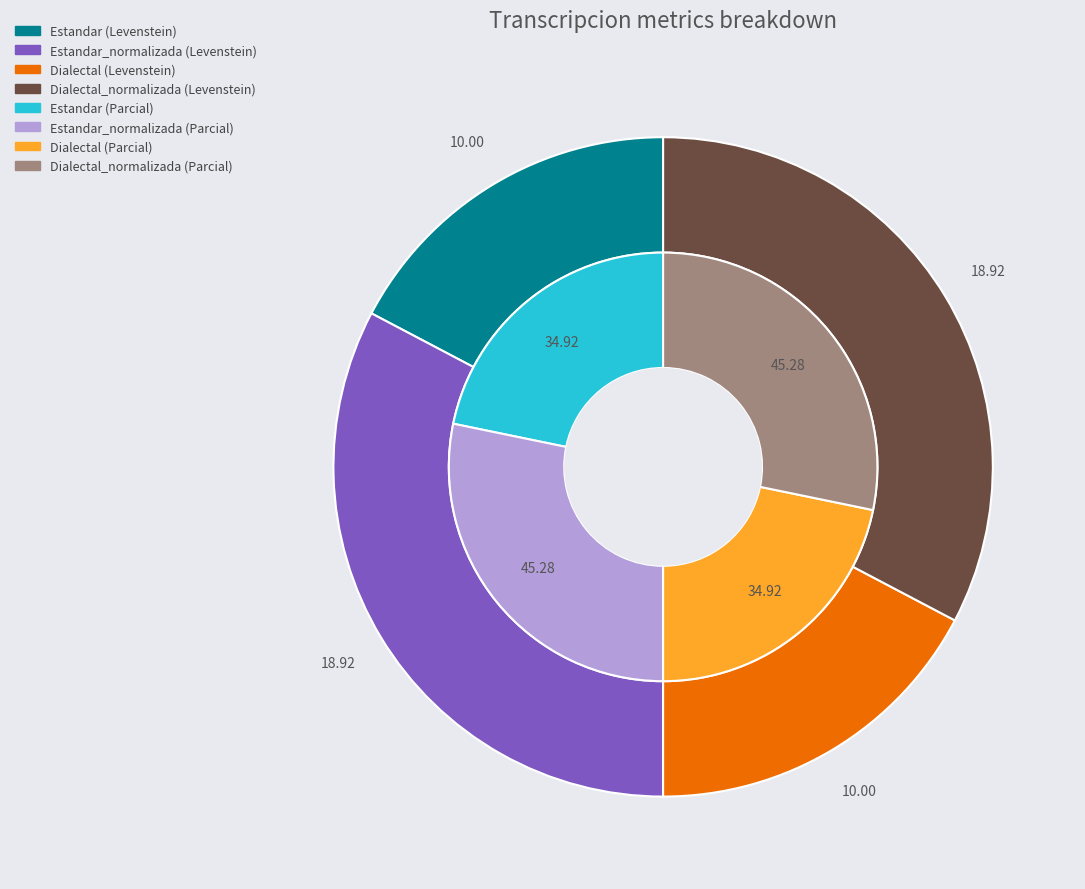

Which series has the largest range (max minus min)?

Parcial